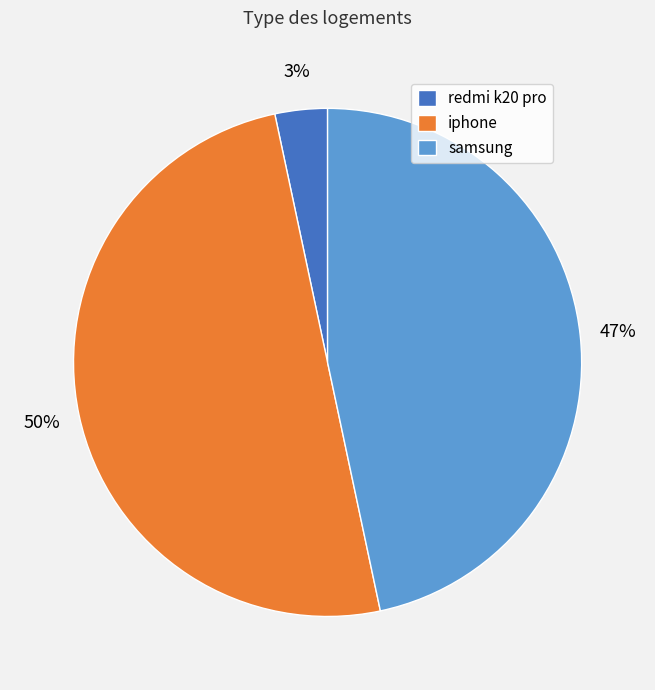

Combined, do iphone and redmi k20 pro account for over 50%?

Yes